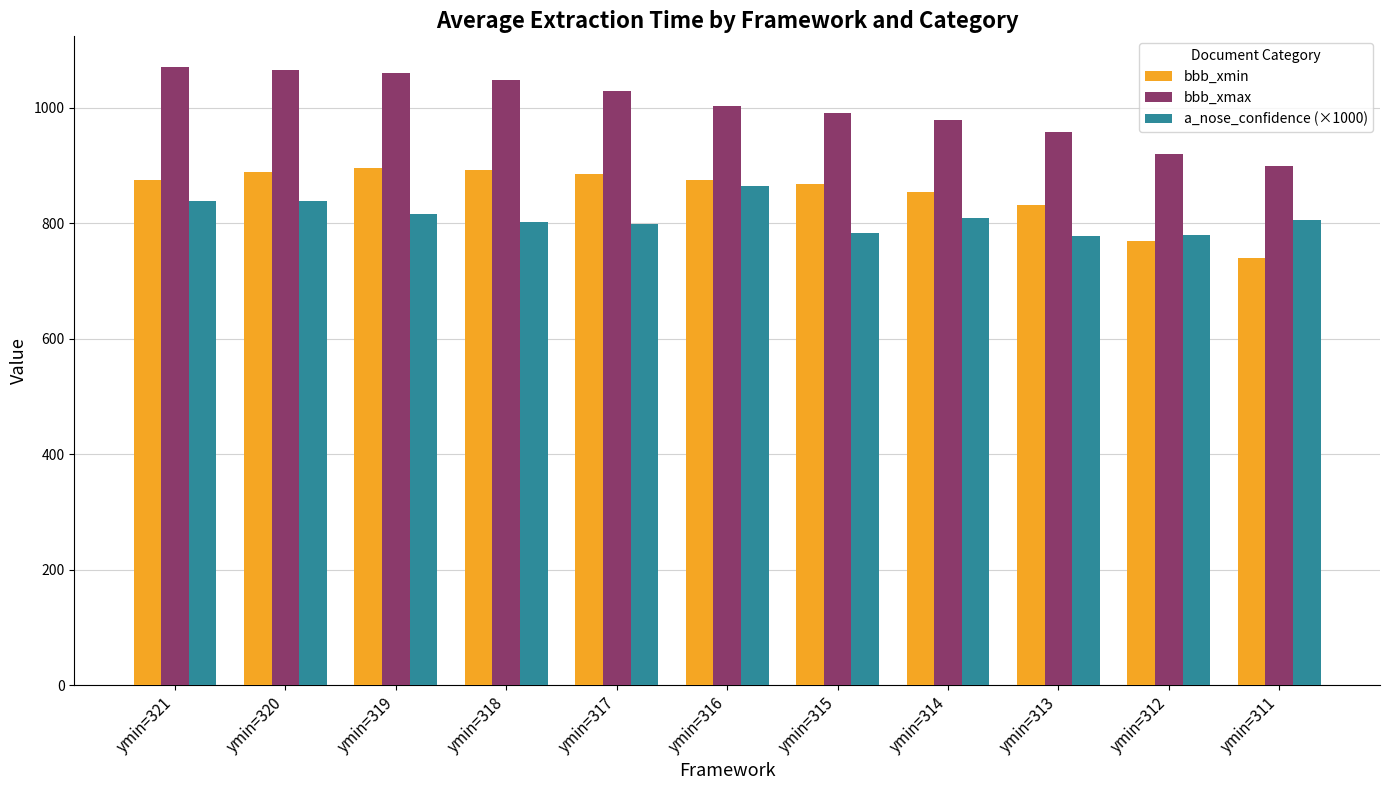

Read the bbb_xmin value at ymin=321.

874.0